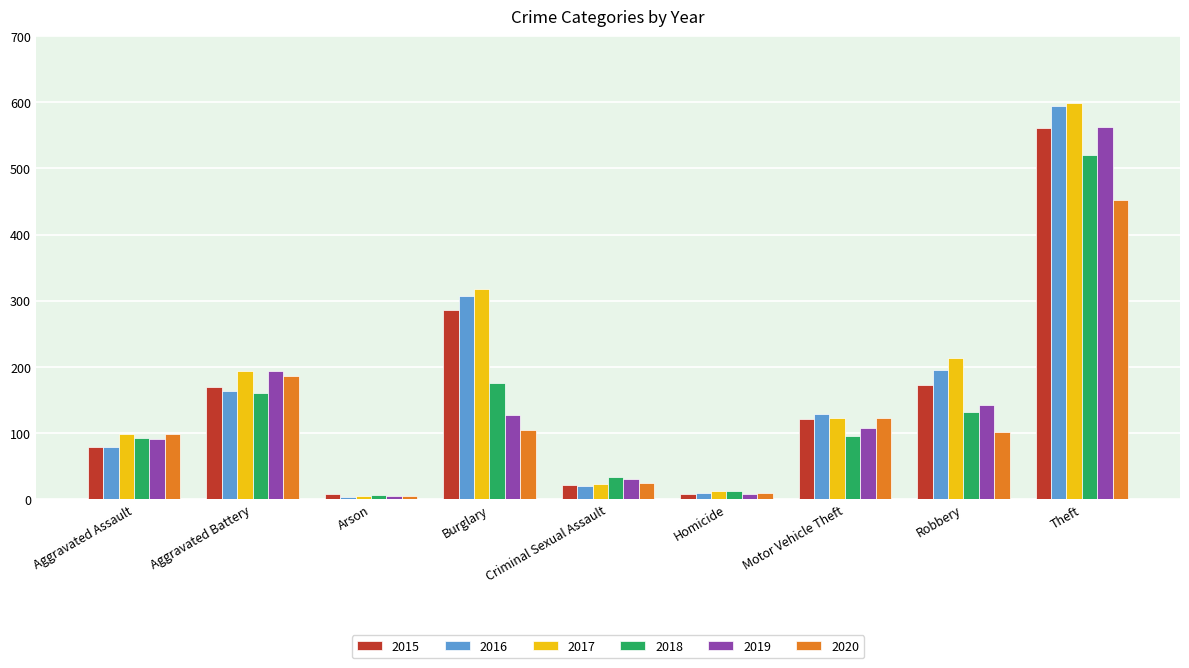

At which label does 2017 first exceed 122?

Aggravated Battery